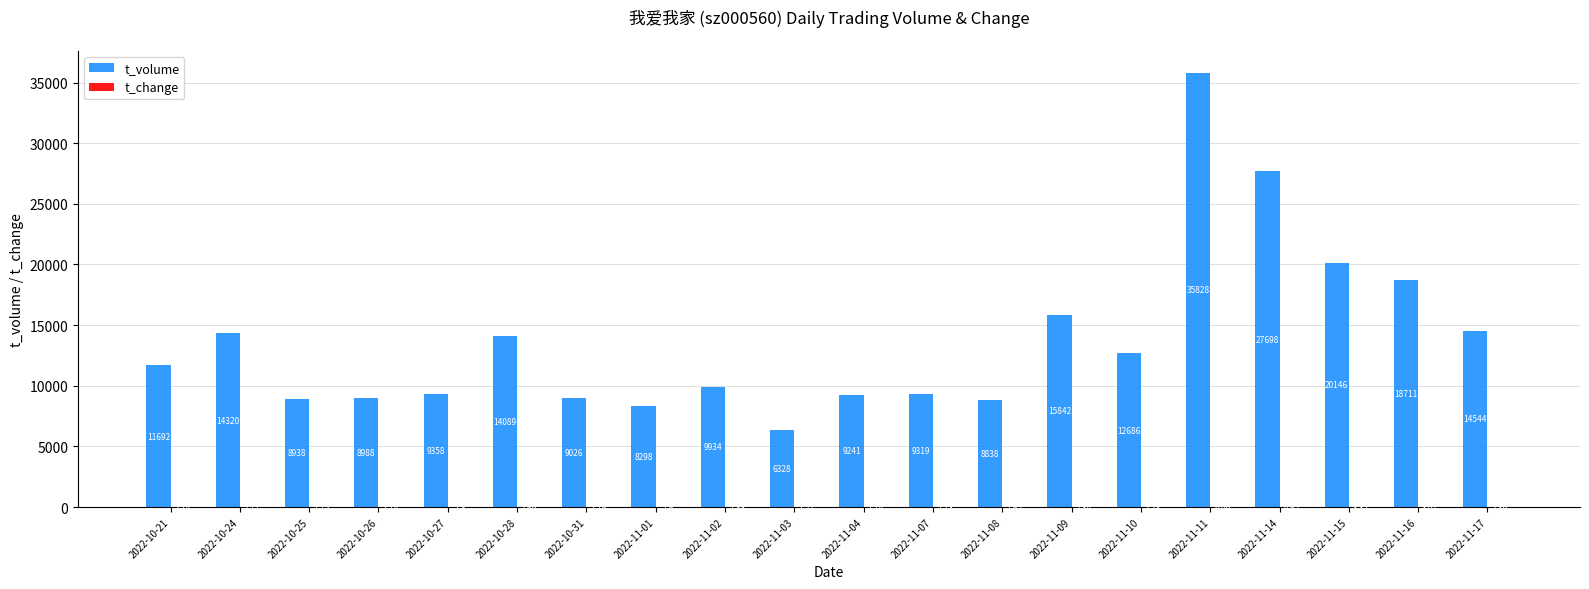

Which series has the largest total across all categories?

t_volume